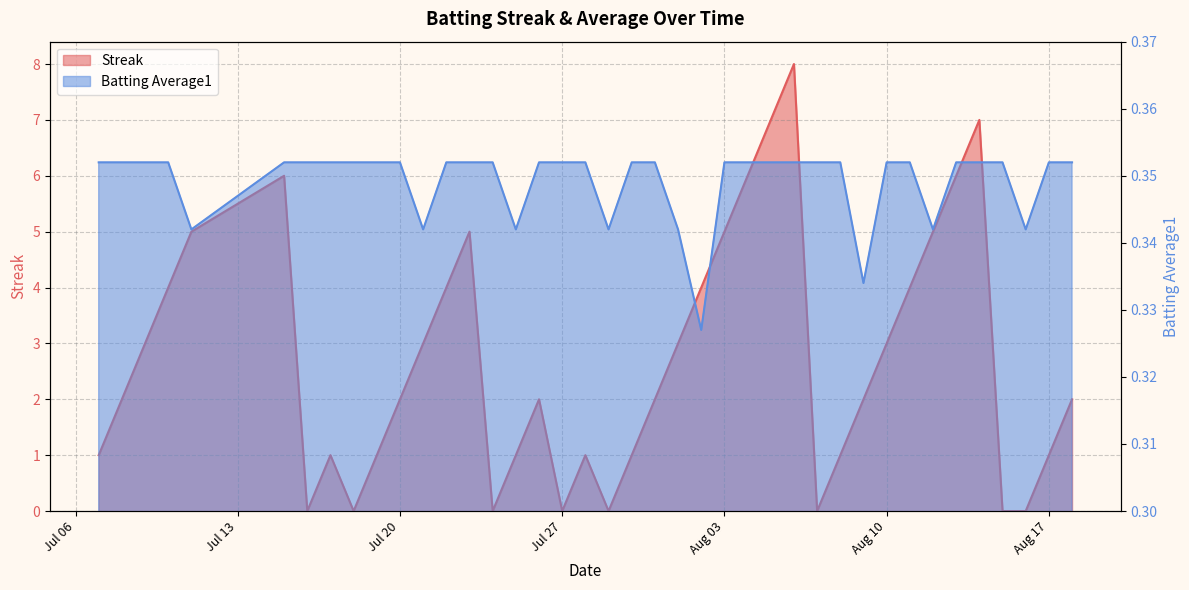

True or false: Streak has a value of 5.0 at 2010-07-23.

True